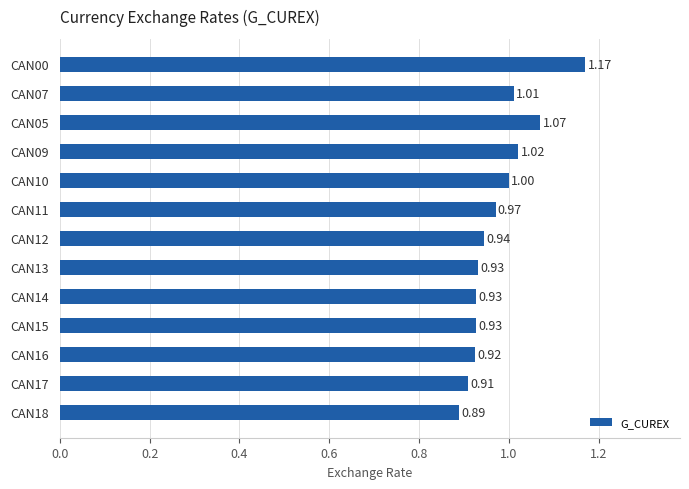

What is the sum of the values at CAN09 and CAN11?

2.0